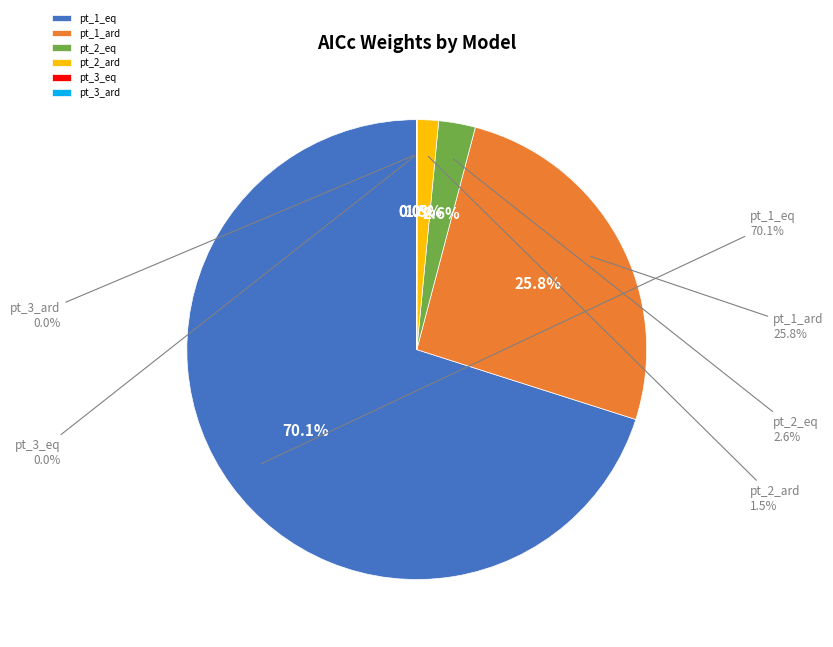

Which slice represents more than half of the pie?

pt_1_eq